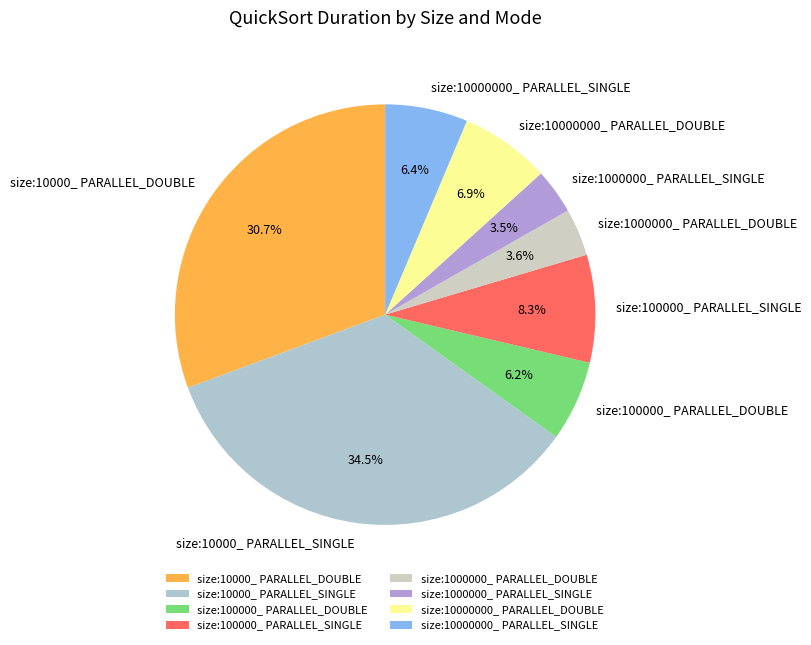

True or false: size:100000_ PARALLEL_DOUBLE accounts for 6% of the total.

True